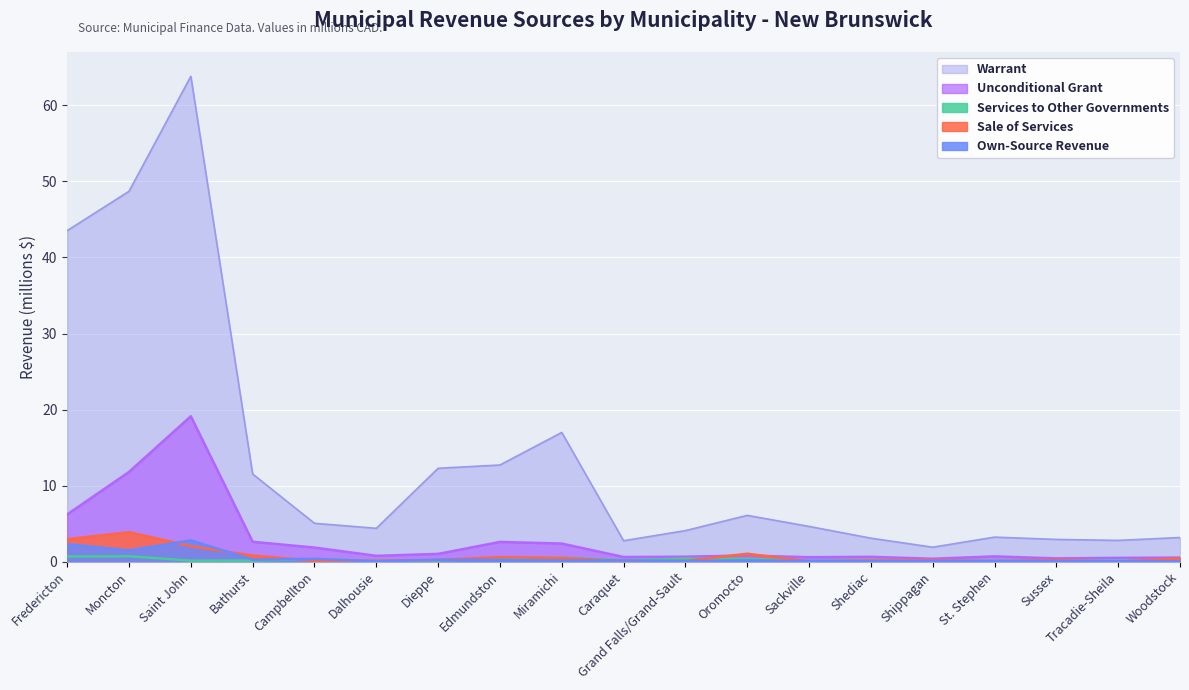

True or false: Services to Other Governments and Warrant intersect in this chart.

False